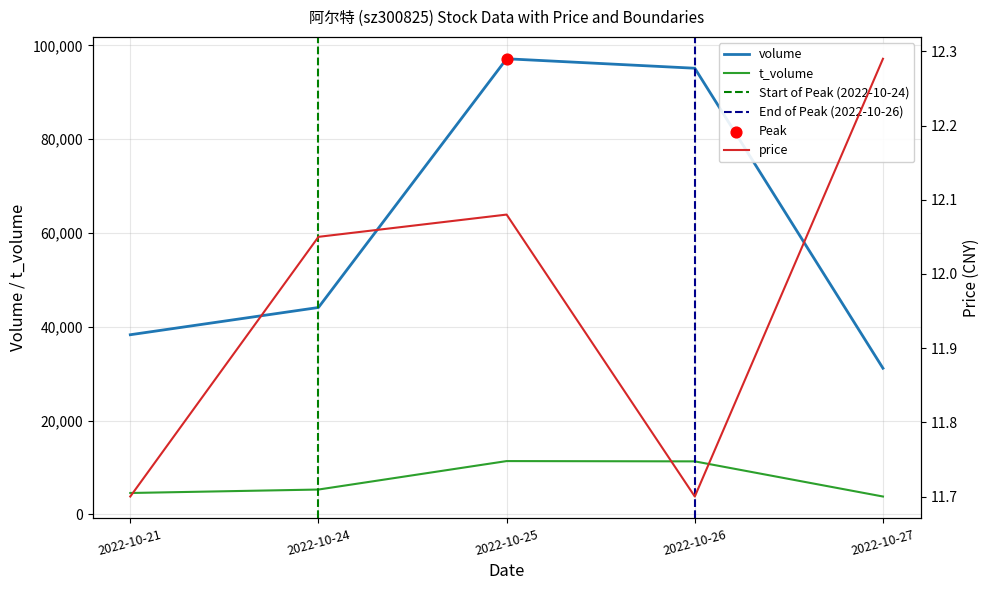

Which series reaches the maximum Y coordinate?

volume